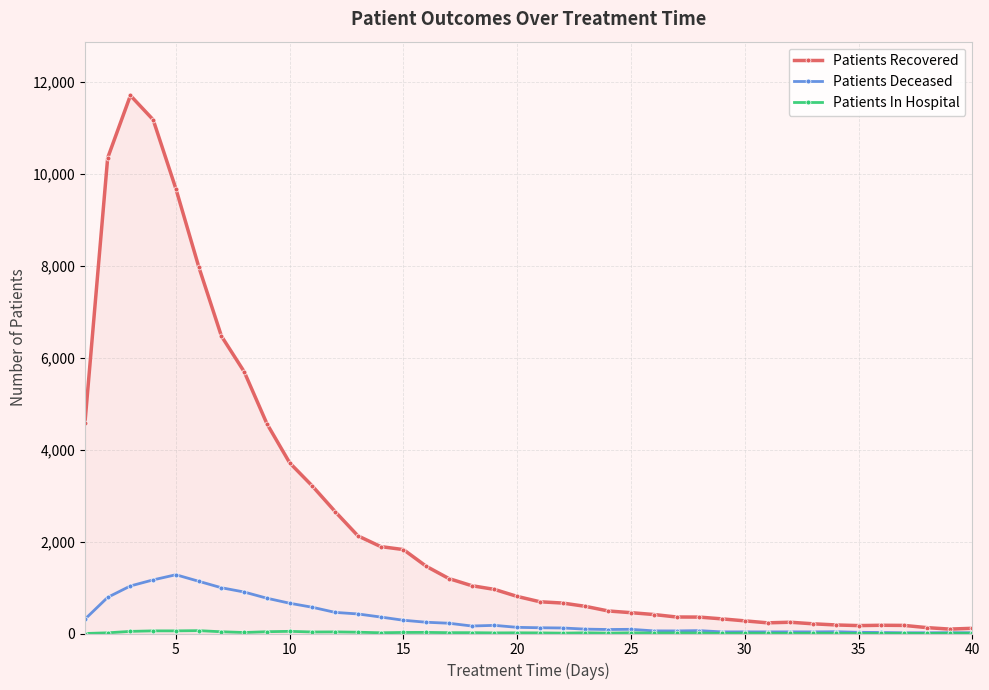

Is this an area chart (filled region under the line)?

No